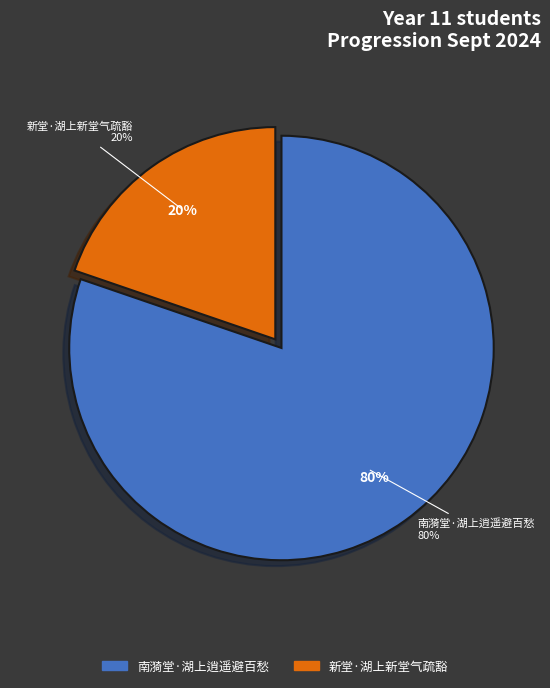

Rank the categories by value from lowest to highest.

新堂·湖上新堂气疏豁, 南漪堂·湖上逍遥避百愁